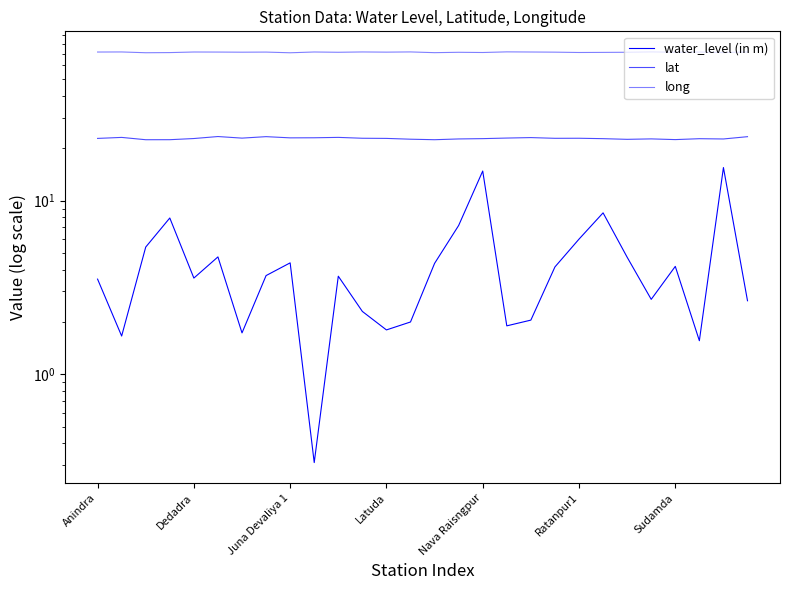

Is it true that long equals 71.7 at 25?

True